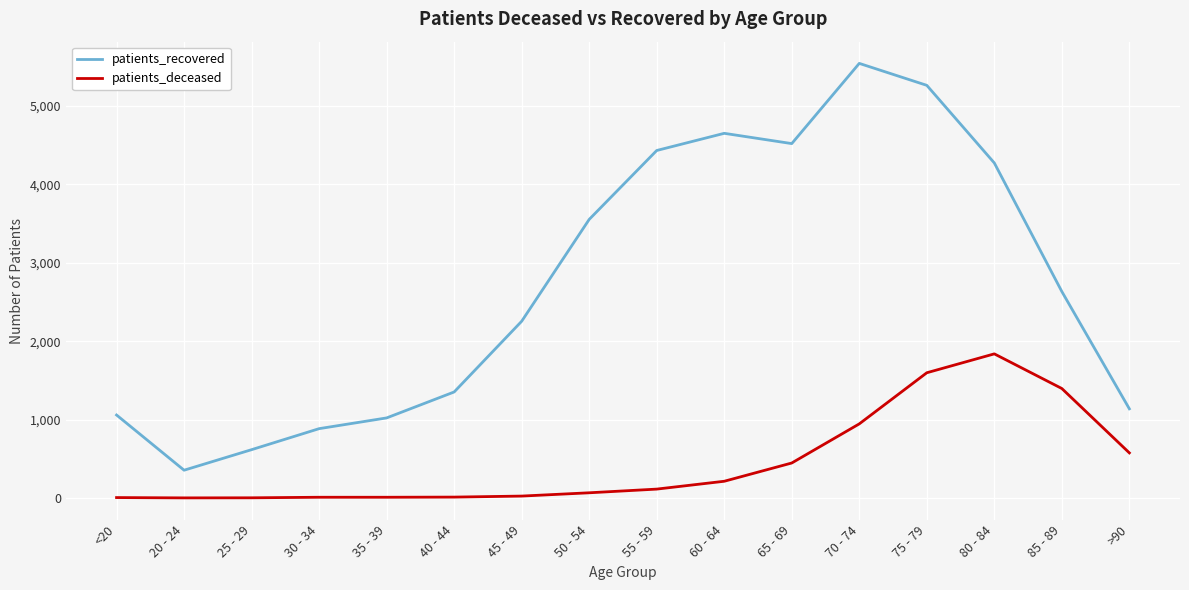

The value of patients_deceased at 85 - 89 is 1396. True or false?

True